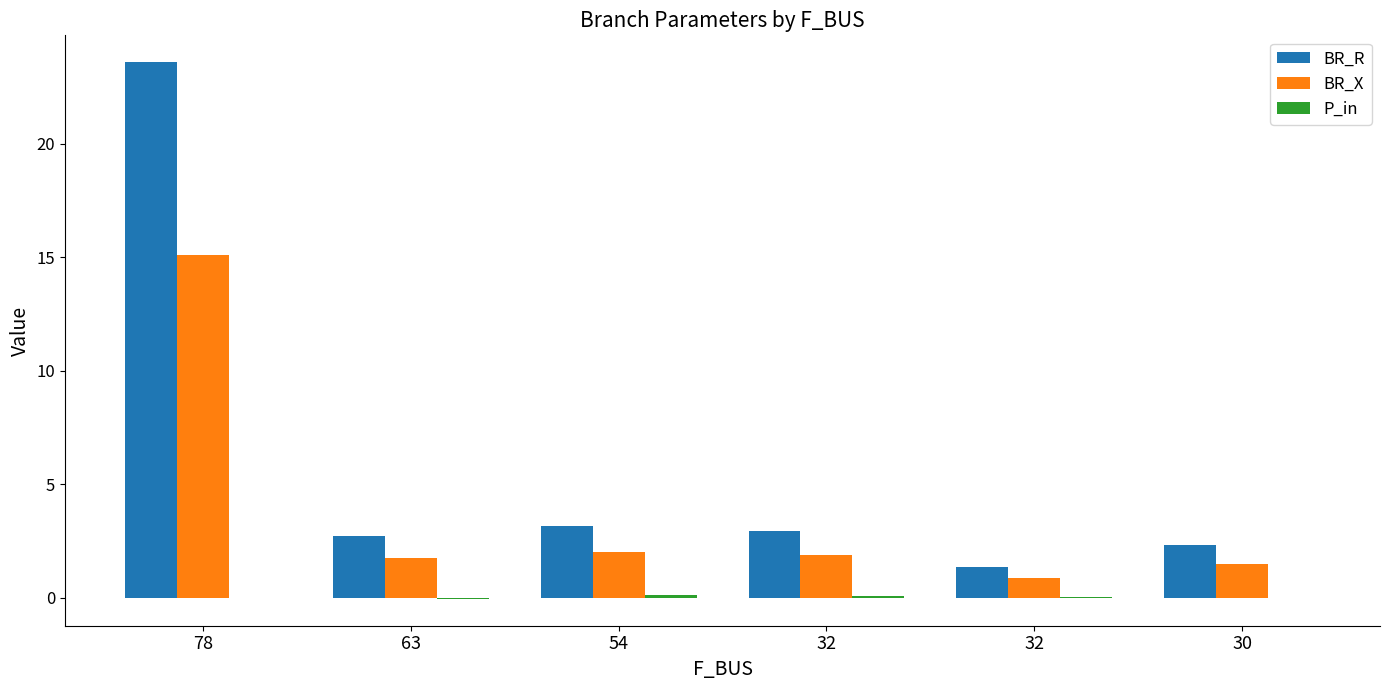

At how many categories does at least one series exceed 3?

2